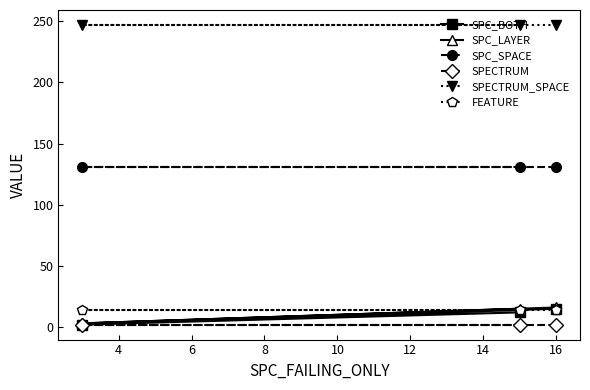

What is the maximum value for SPC_BOTH?

15